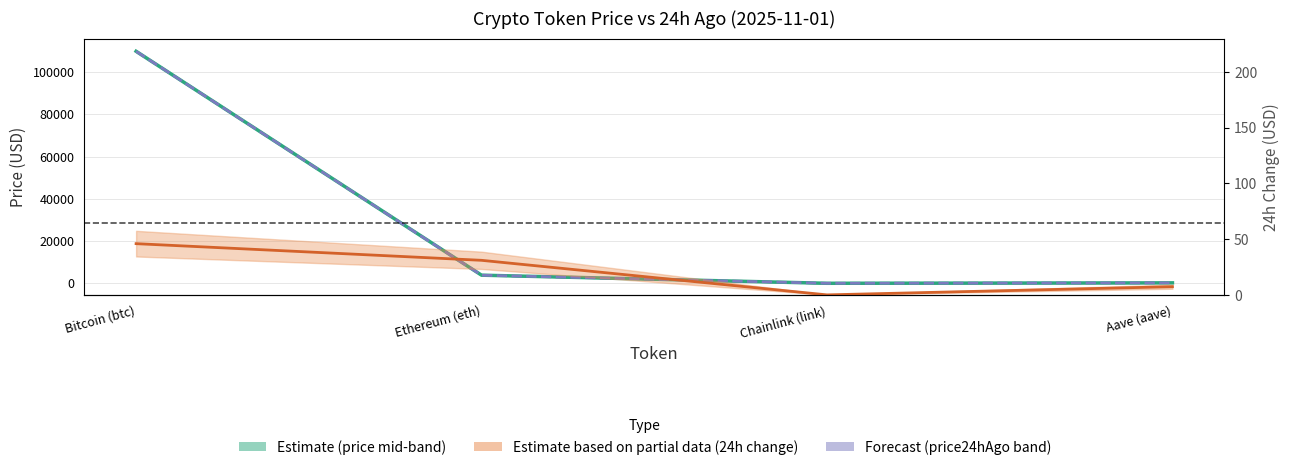

Does the chart display data point markers on the line(s)?

No